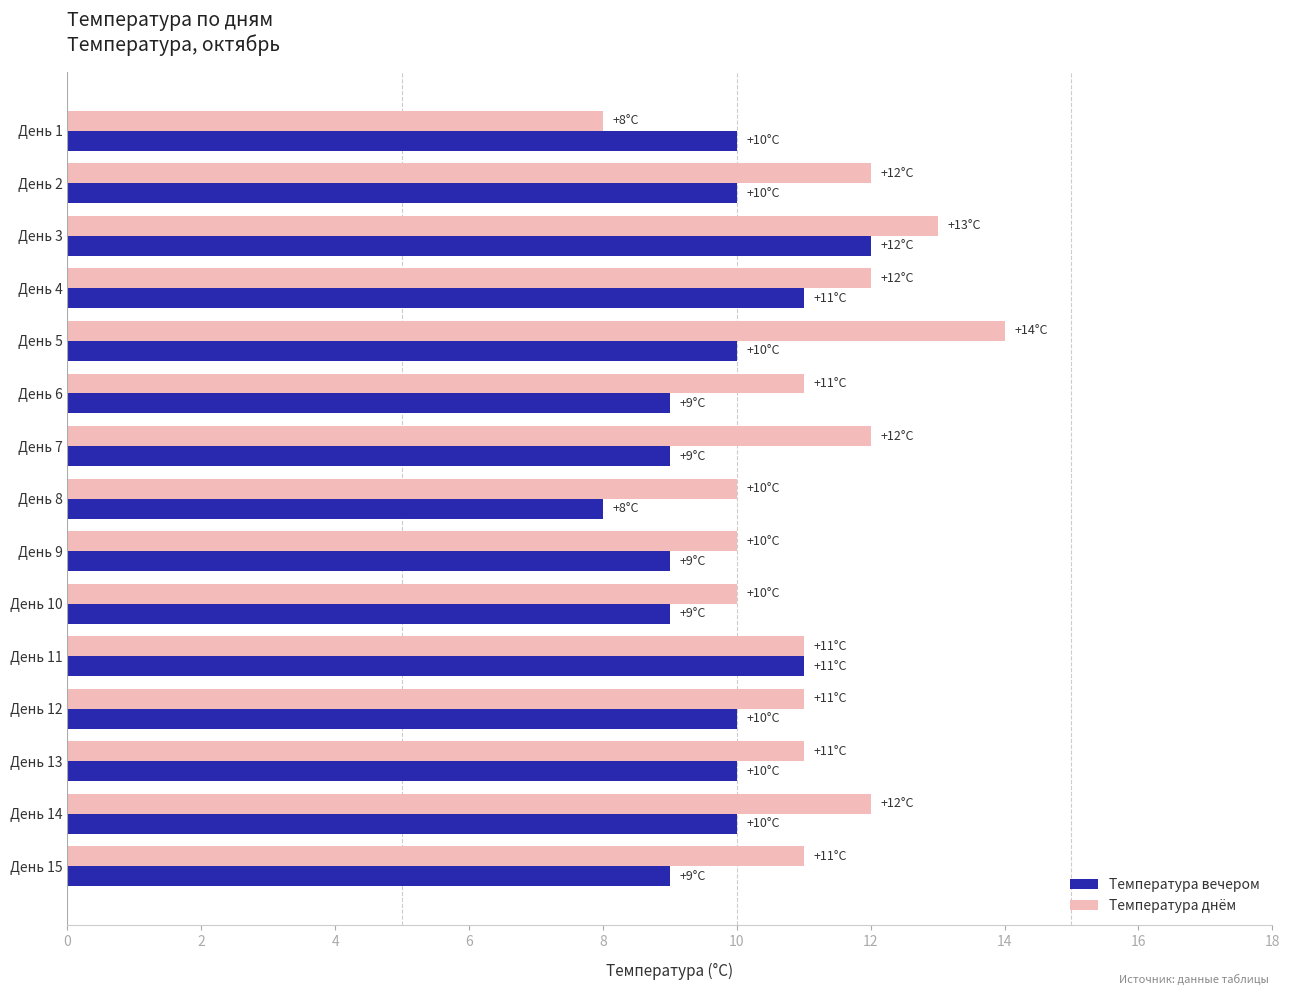

Is it true that Температура вечером equals 14 at День 15?

False